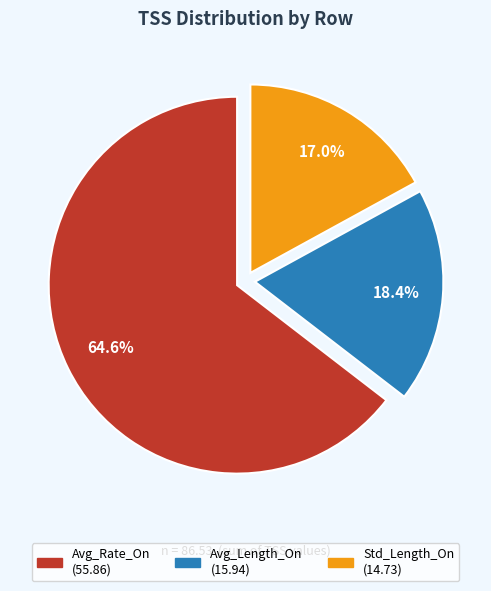

Approximately how many times larger is the value at Avg_Length_On compared to Avg_Rate_On?

0.3